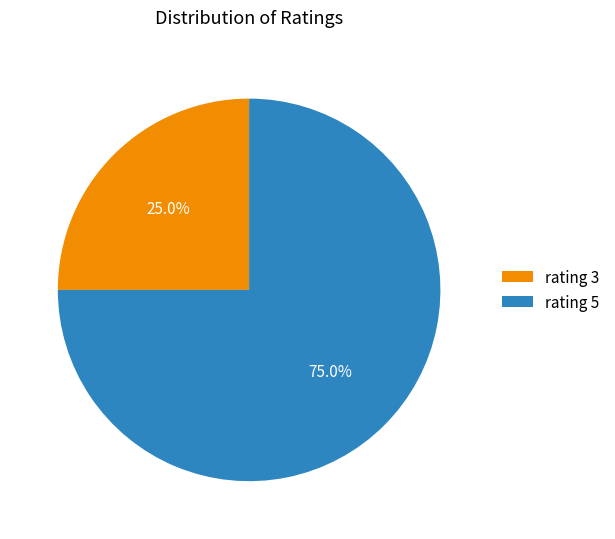

Do rating 5 and rating 3 together represent more than half of the pie?

Yes